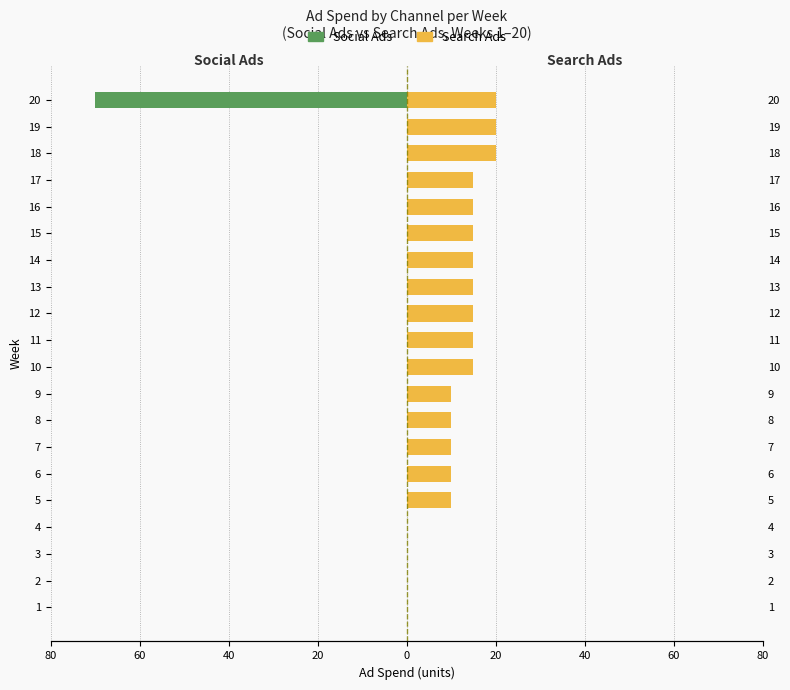

Reading left to right, list all the values displayed in this chart.

Social Ads: 0	0	0	0	0	0	0	0	0	0	0	0	0	0	0	0	0	0	0	-70
Search Ads: 0	0	0	0	10	10	10	10	10	15	15	15	15	15	15	15	15	20	20	20